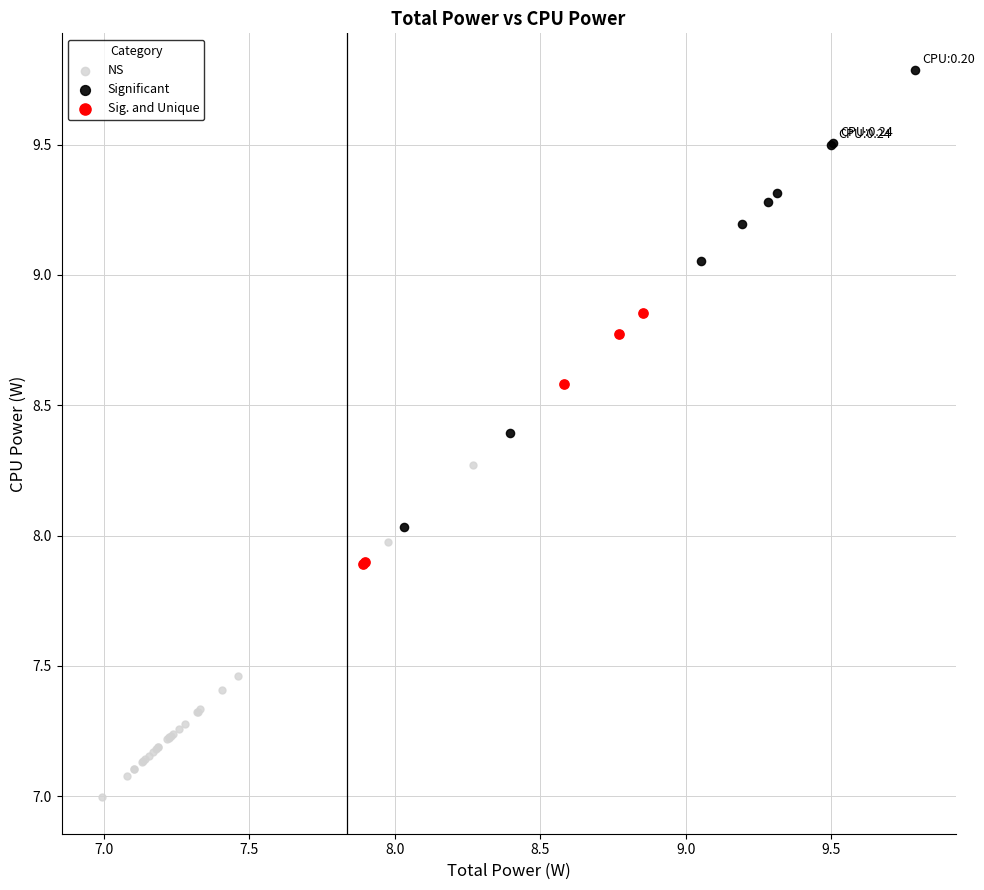

Which series reaches the minimum Y coordinate?

NS